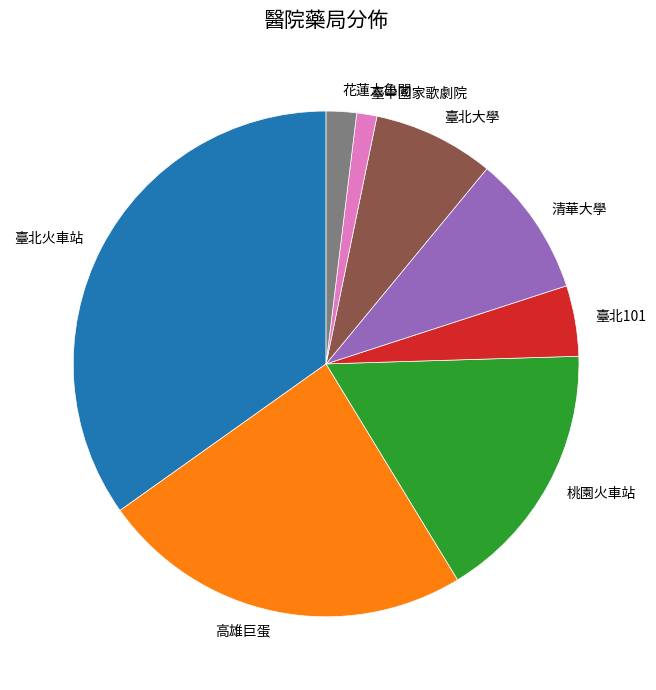

Is the sum of 臺北大學 and 桃園火車站 greater than half?

No